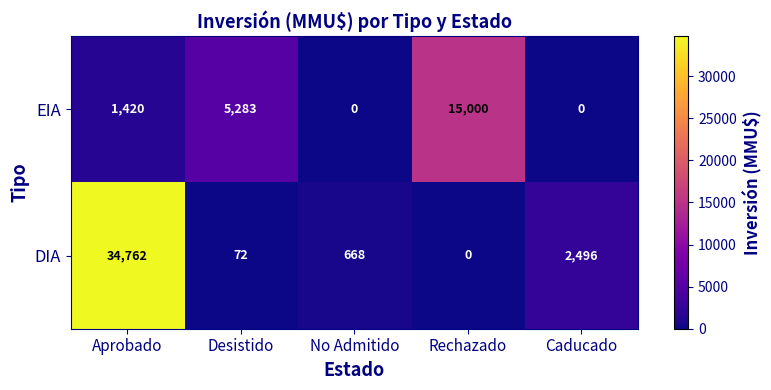

The value of DIA at Aprobado is 34762. True or false?

True